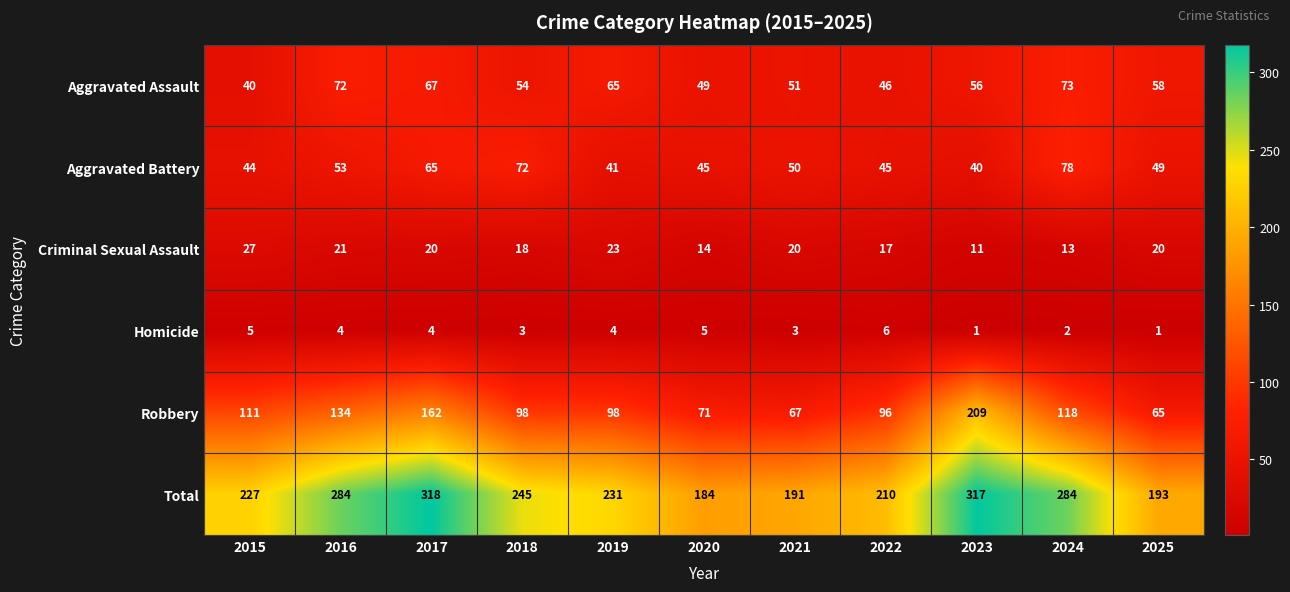

At how many categories does at least one series exceed 259?

4